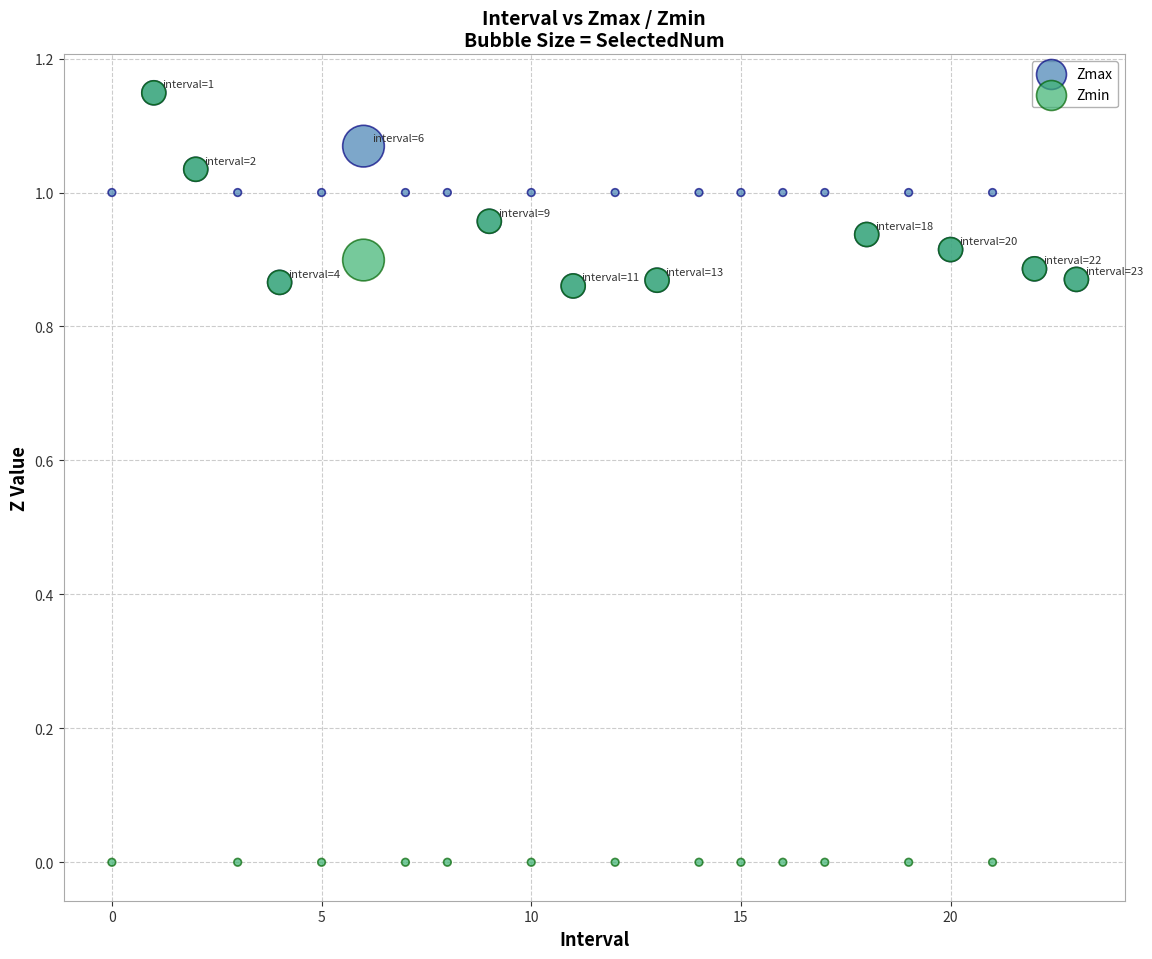

Which series has the widest spread of Y values?

Zmin